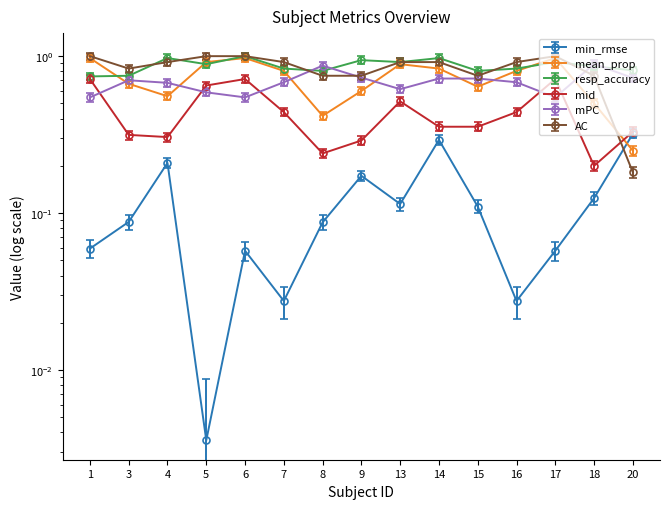

Which series has the largest total across all categories?

resp_accuracy